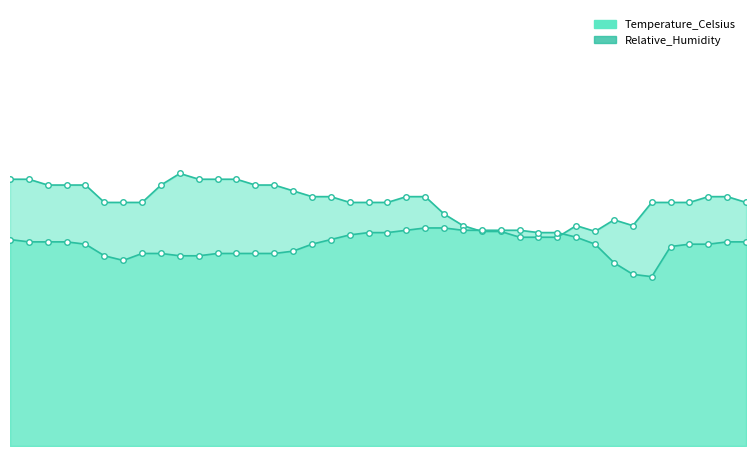

Reading left to right, what are all the values shown in this chart?

0=35.6	1=35.2	2=35.2	3=35.2	4=34.8	5=32.8	6=32.0	7=33.2	8=33.2	9=32.8	10=32.8	11=33.2	12=33.2	13=33.2	14=33.2	15=33.6	16=34.8	17=35.6	18=36.4	19=36.8	20=36.8	21=37.2	22=37.6	23=37.6	24=37.2	25=37.2	26=37.2	27=37.2	28=36.8	29=36.8	30=36.0	31=34.8	32=31.6	33=29.6	34=29.2	35=34.4	36=34.8	37=34.8	38=35.2	39=35.2